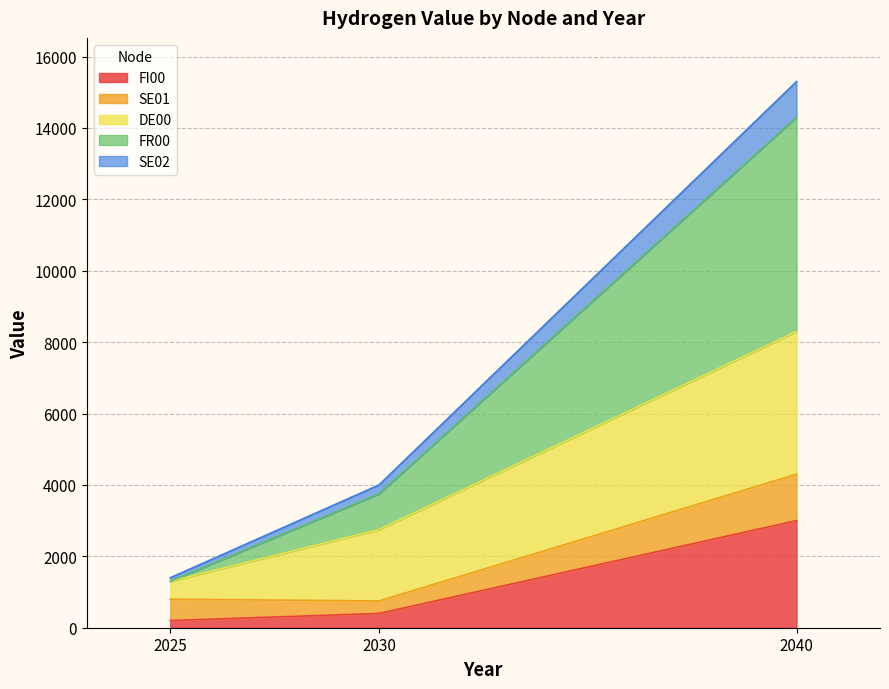

The value of FI00 at 2040 is 1898. True or false?

False